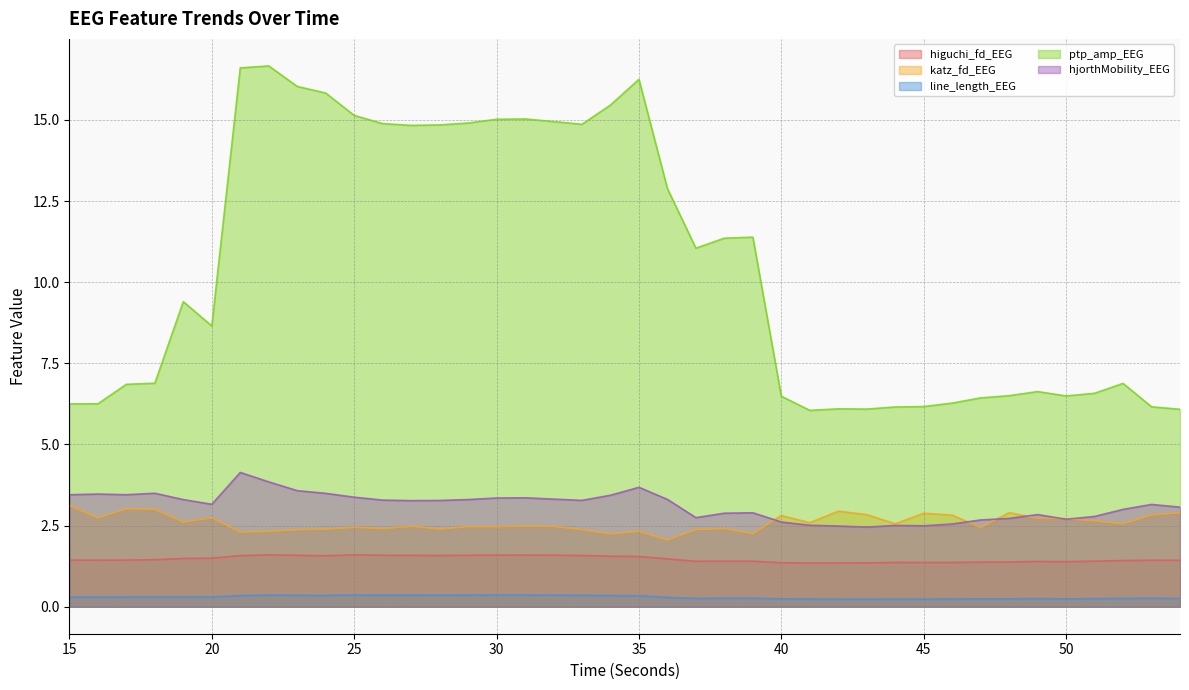

Is the value of line_length_EEG at 24 greater than the value of katz_fd_EEG at 19?

No